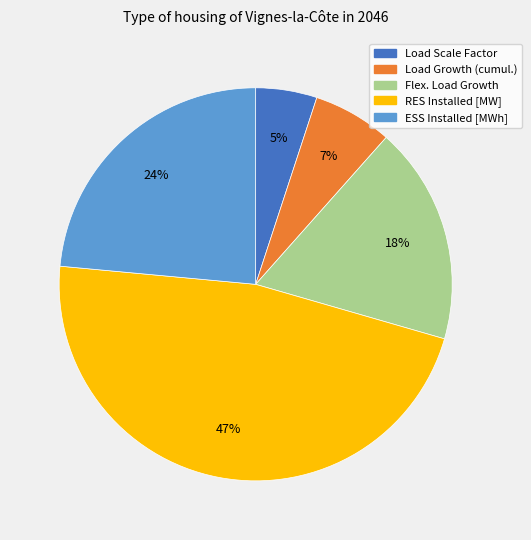

Rank the categories by value from lowest to highest.

Load Scale Factor, Load Growth (cumul.), Flex. Load Growth, ESS Installed [MWh], RES Installed [MW]